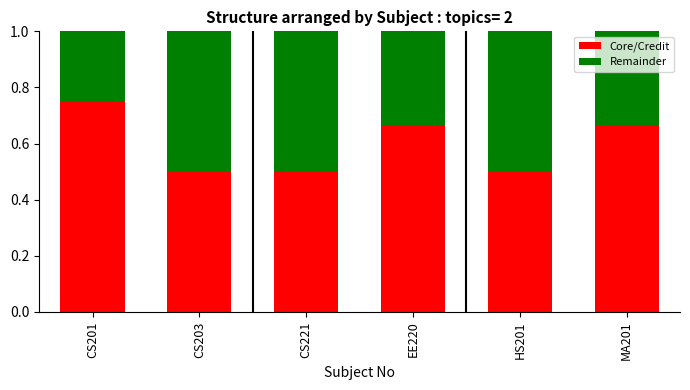

The Core/Credit series shows 0.5 at HS201. True or false?

True